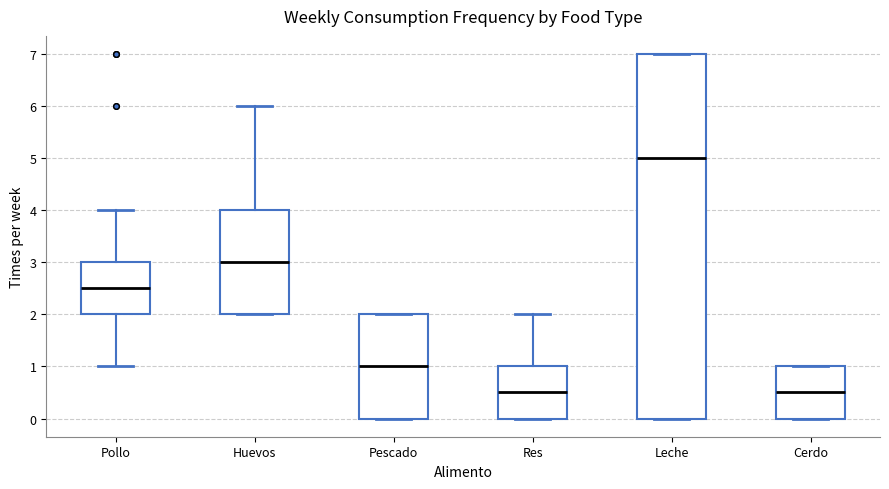

Which box is the tallest, from its lower edge to its upper edge?

Leche